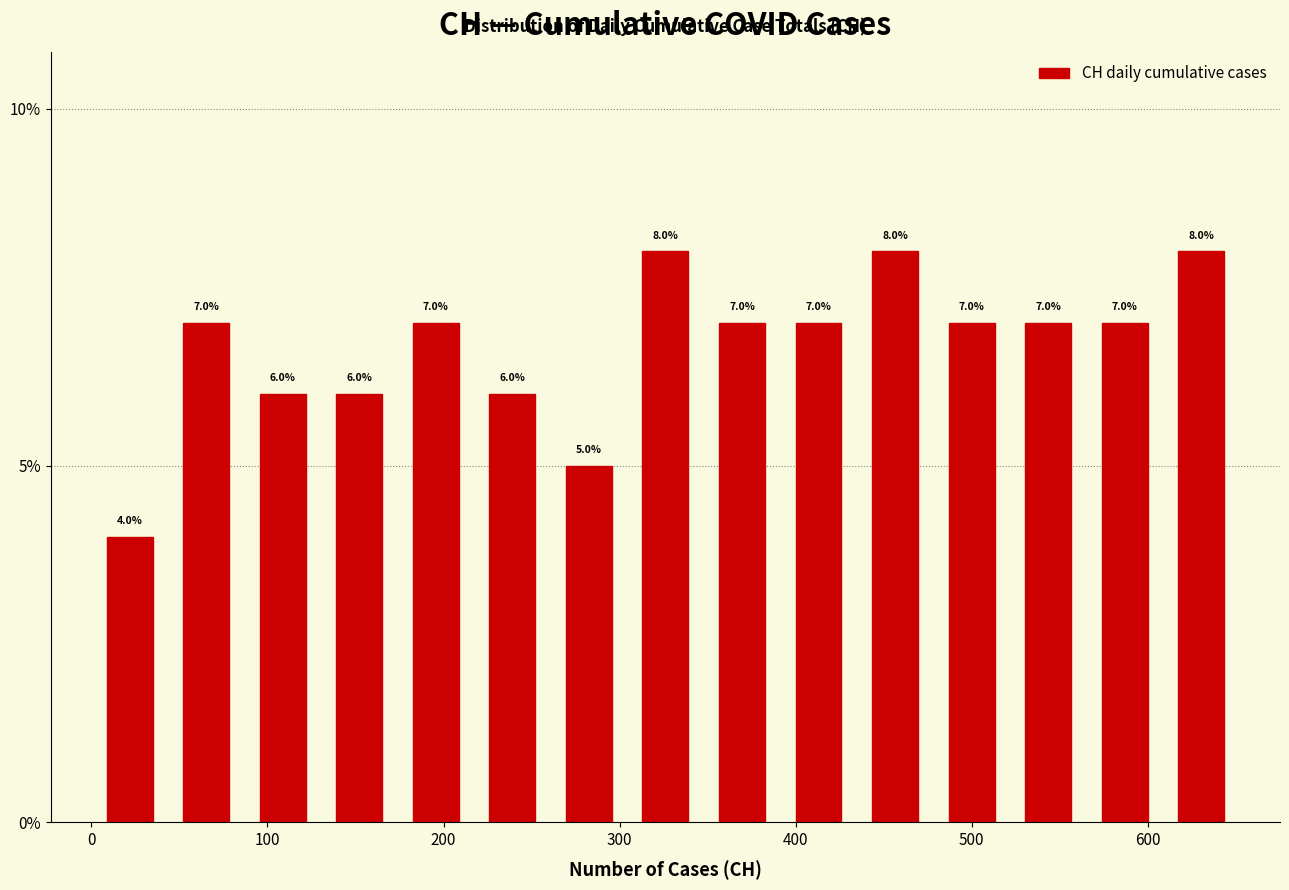

Reading left to right, transcribe this chart: for each bar, give the range it covers on the x-axis and its height. The bar edges are not printed on the chart, so give them approximately, as read against the axis.

0 to 40: 4.0
40 to 90: 7.0
90 to 130: 6.0
130 to 170: 6.0
170 to 220: 7.0
220 to 260: 6.0
260 to 300: 5.0
300 to 350: 8.0
350 to 390: 7.0
390 to 430: 7.0
430 to 480: 8.0
480 to 520: 7.0
520 to 570: 7.0
570 to 610: 7.0
610 to 650: 8.0